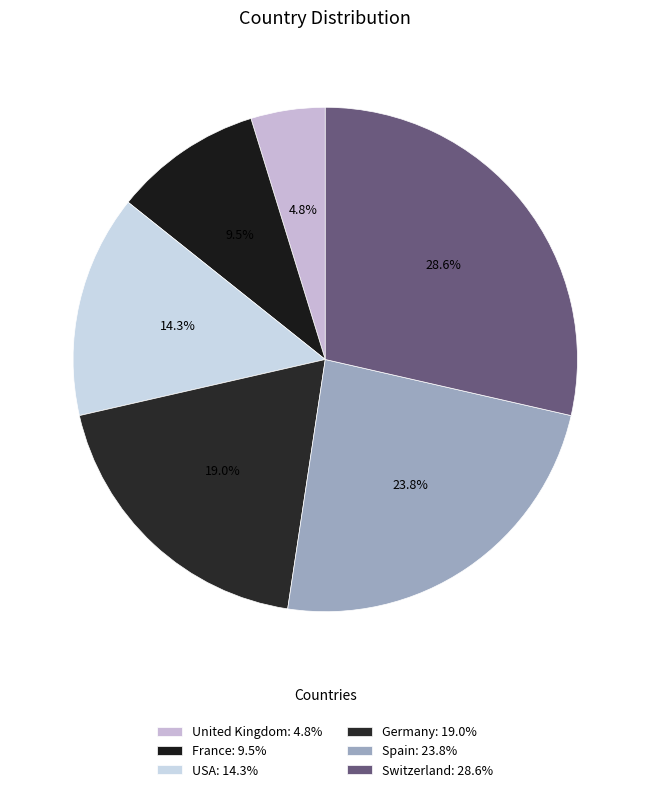

Combined, what portion of the pie is Switzerland and Germany?

47.6%